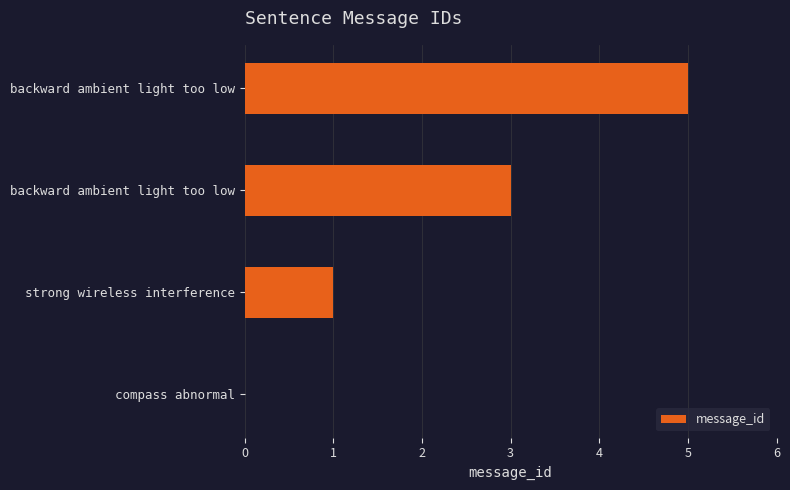

What is the greatest value displayed?

5